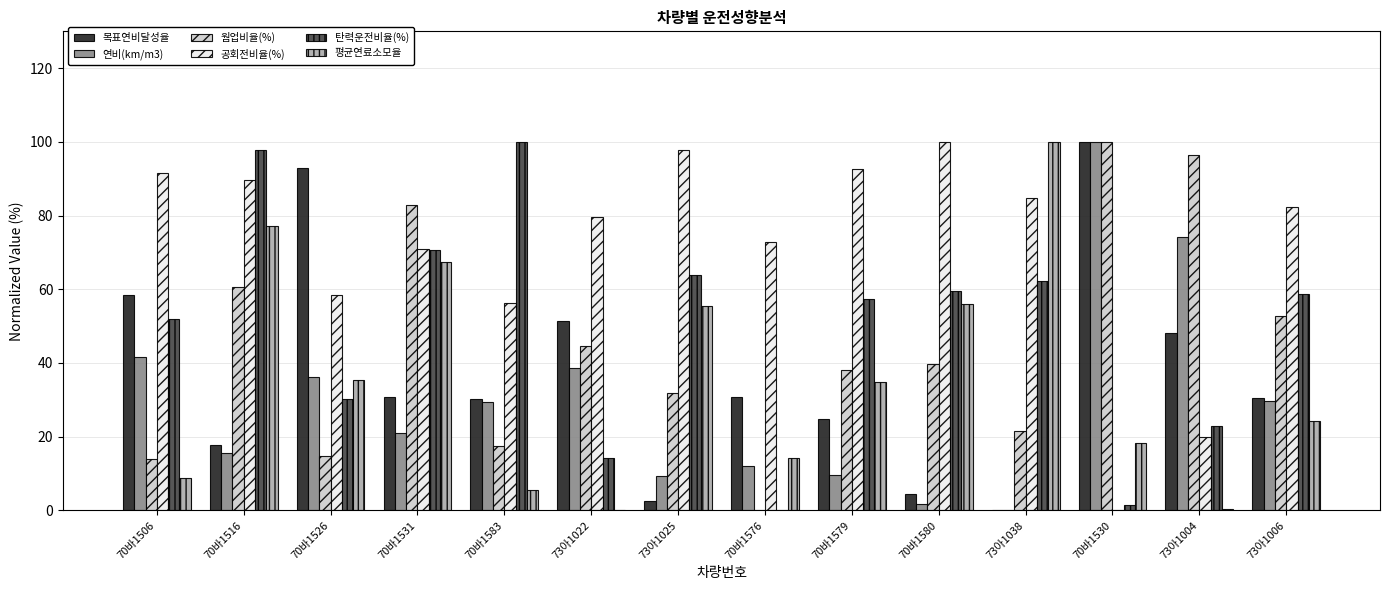

What is the sum of all 목표연비달성율 values?

522.6